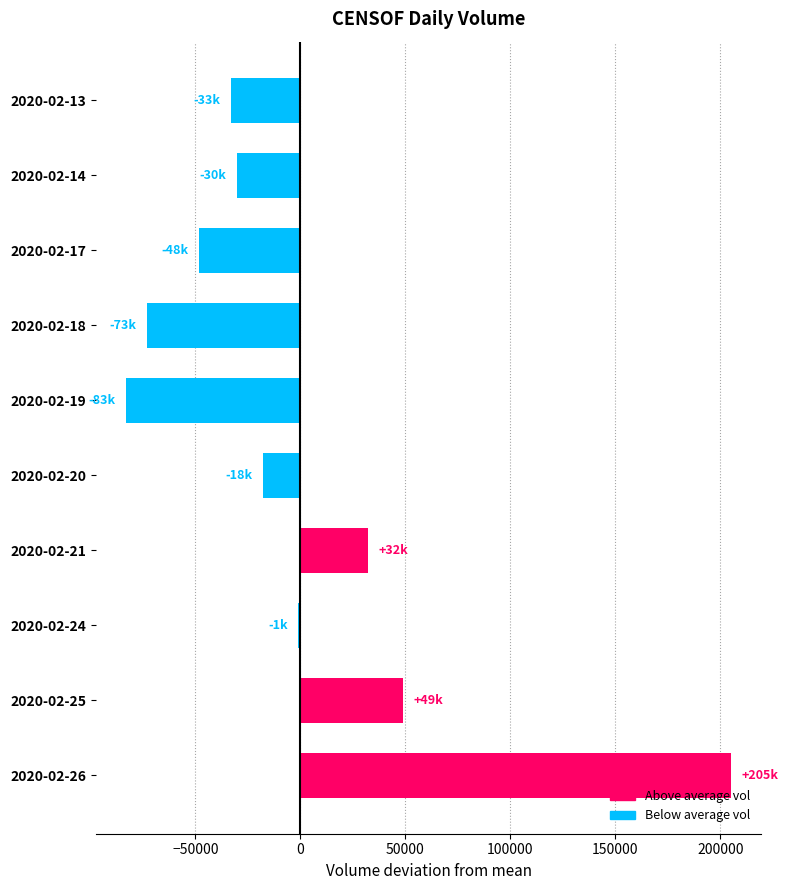

Rank the categories by value from lowest to highest.

2020-02-19, 2020-02-18, 2020-02-17, 2020-02-13, 2020-02-14, 2020-02-20, 2020-02-24, 2020-02-21, 2020-02-25, 2020-02-26